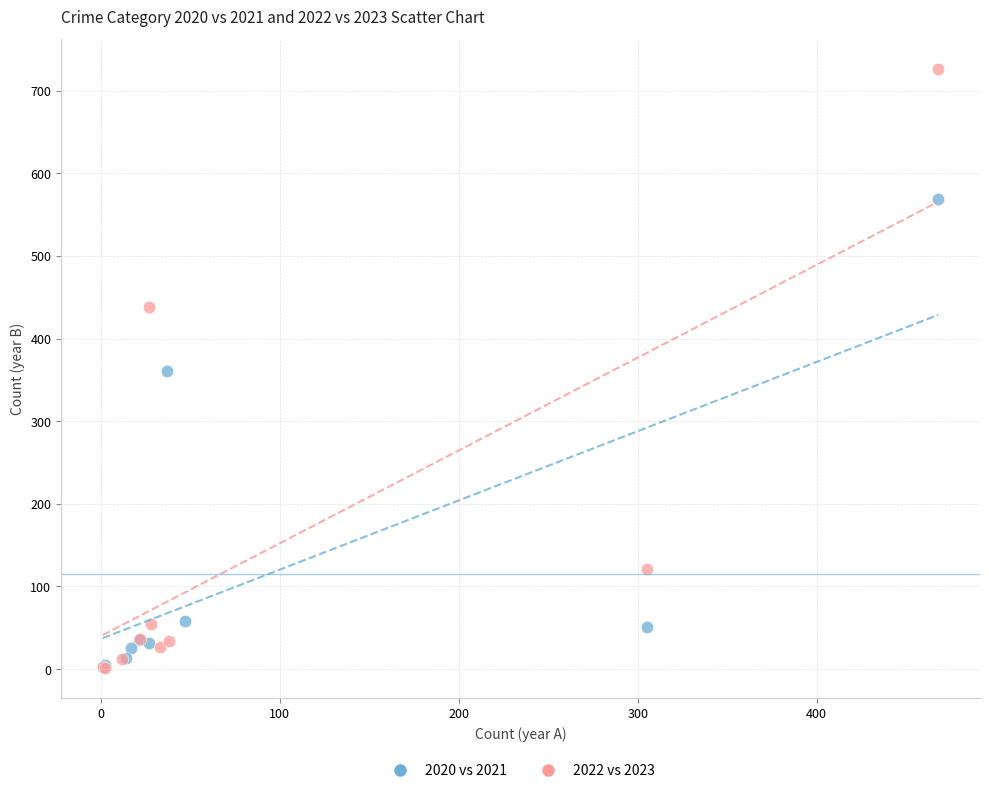

Which series has the largest Y range (max minus min)?

2022 vs 2023